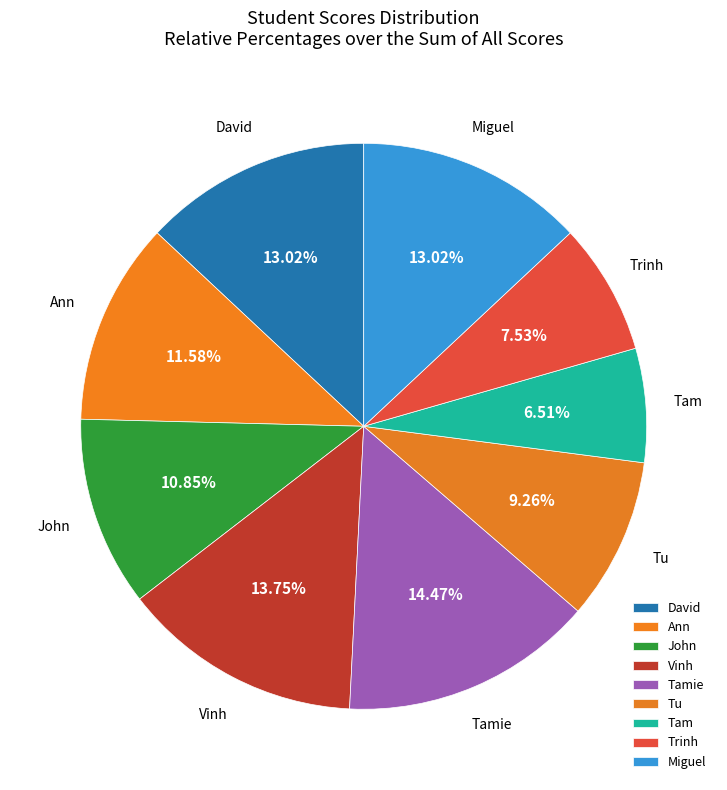

Count the number of slices in the pie.

9